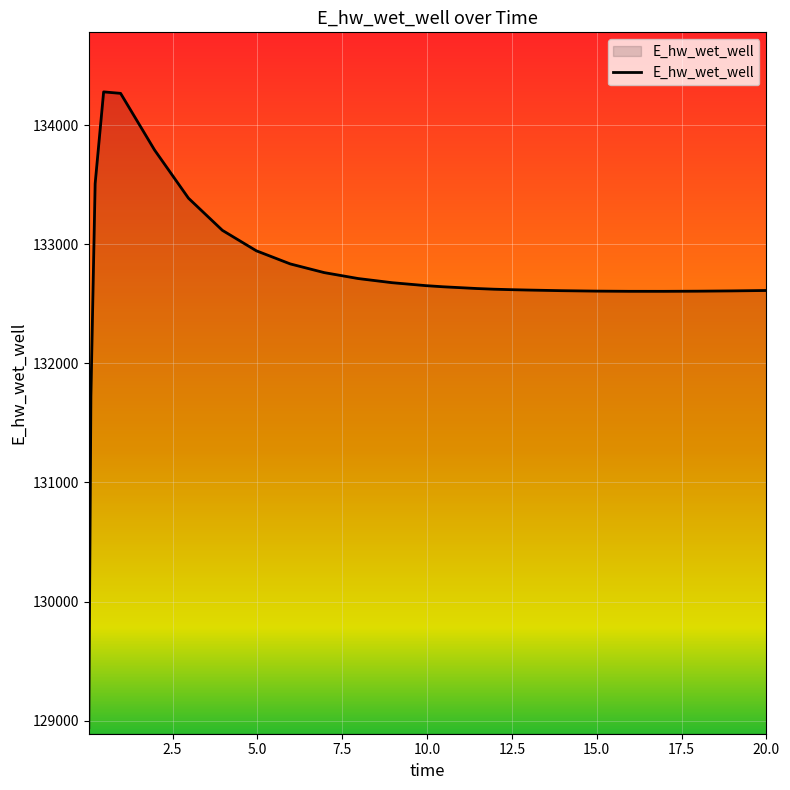

What is the smallest value displayed?

128940.3